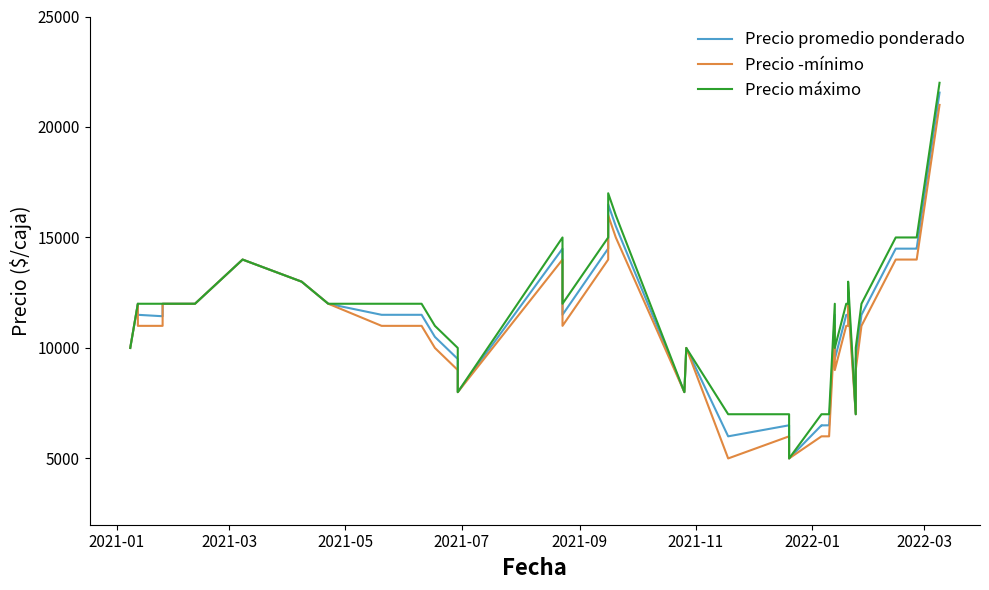

List the series in order of their peak value, lowest first.

Precio ­mínimo, Precio promedio ponderado, Precio máximo